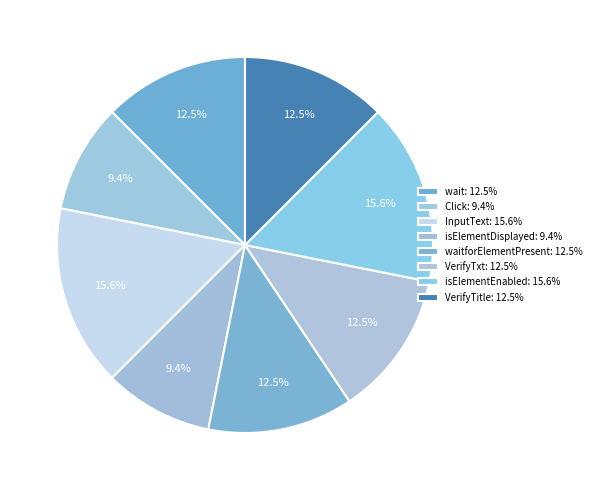

How many segments does this pie chart have?

8